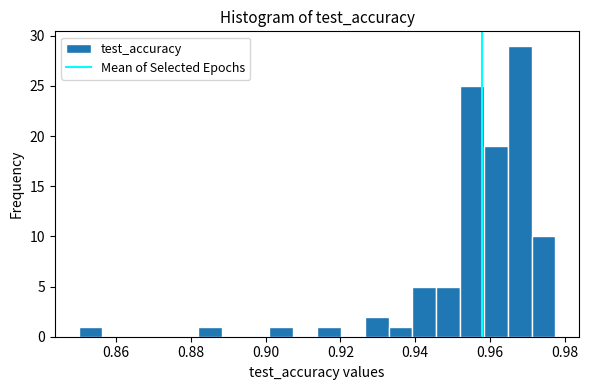

Around what value on the x-axis is the tallest bar? Give the approximate position of its centre, as read against the axis.

0.968